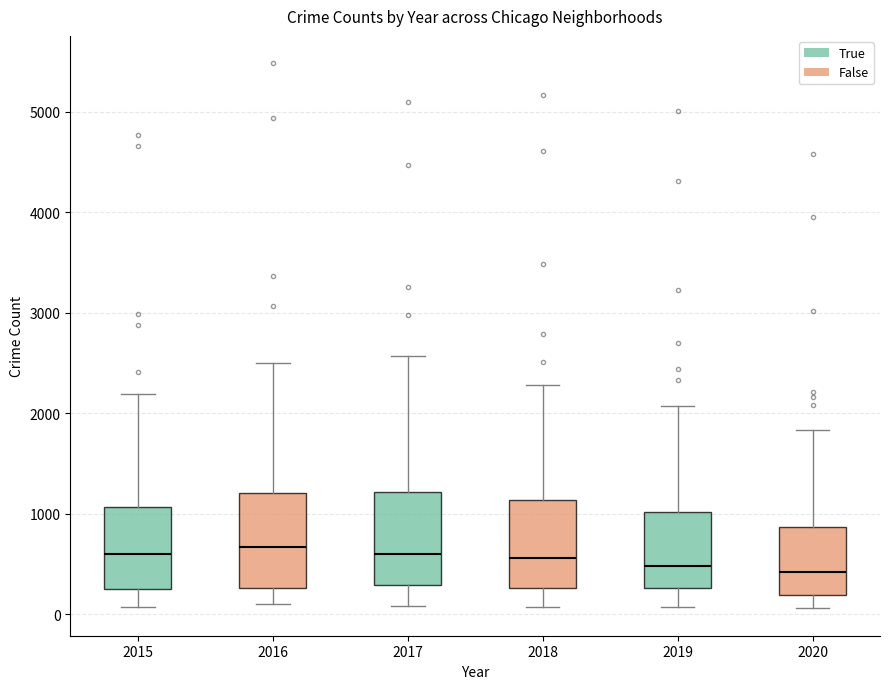

Reading left to right, read every box against the y-axis: the position of its median line, the range the box covers, and the ends of its whiskers. The values are not printed on the chart, so give them approximately, as read against the axis.

2015: median 600, box 300 to 1100, whiskers 100 to 2200
2016: median 700, box 300 to 1200, whiskers 100 to 2500
2017: median 600, box 300 to 1200, whiskers 100 to 2600
2018: median 600, box 300 to 1100, whiskers 100 to 2300
2019: median 500, box 300 to 1000, whiskers 100 to 2100
2020: median 400, box 200 to 900, whiskers 100 to 1800